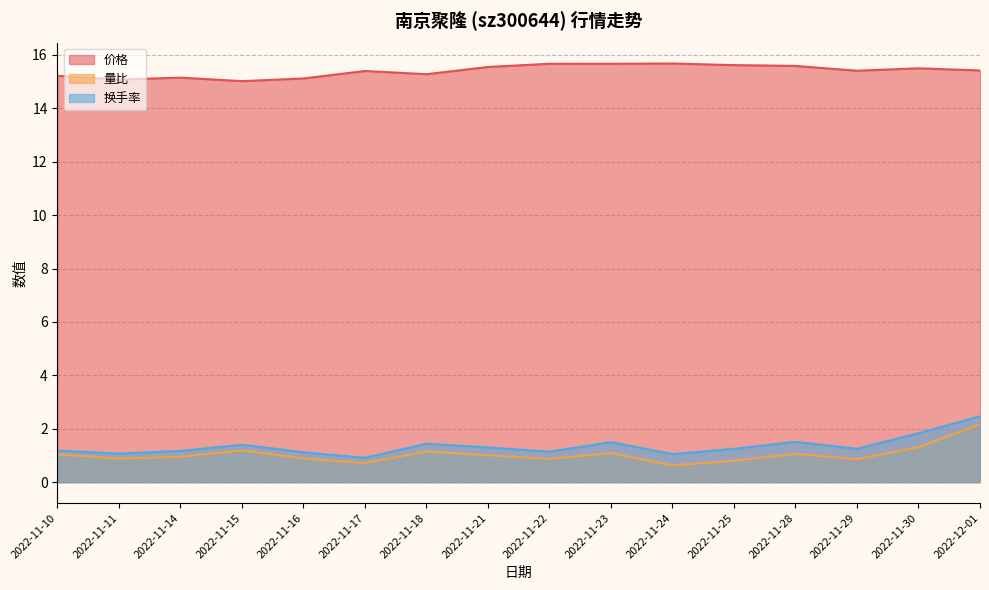

True or false: 换手率 and 量比 intersect in this chart.

False